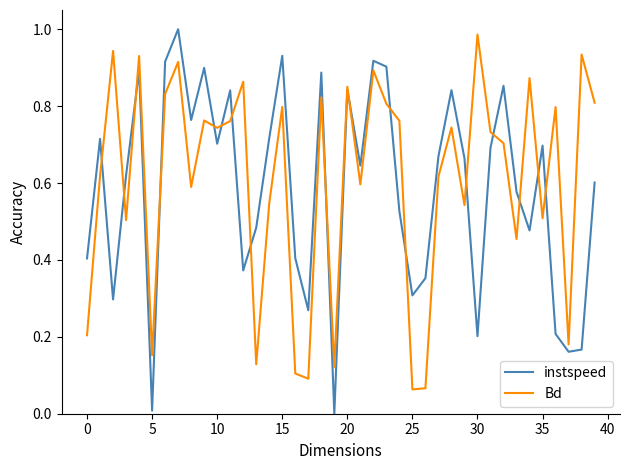

In Bd, how many points are higher than both neighbors (excluding endpoints)?

14